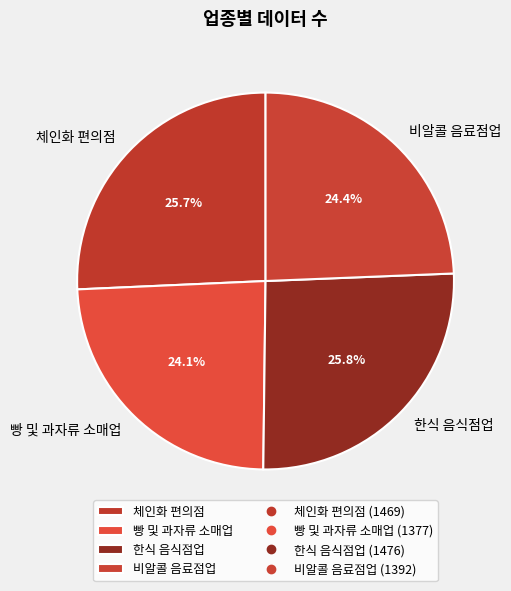

Is the sum of 비알콜 음료점업 and 체인화 편의점 greater than half?

Yes